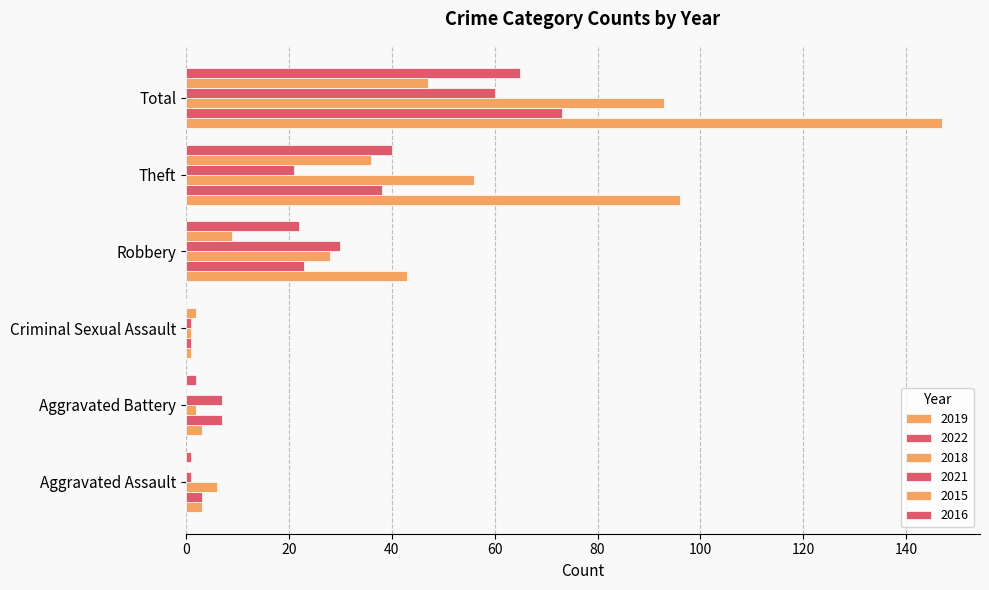

Which series has the widest spread of values?

2019